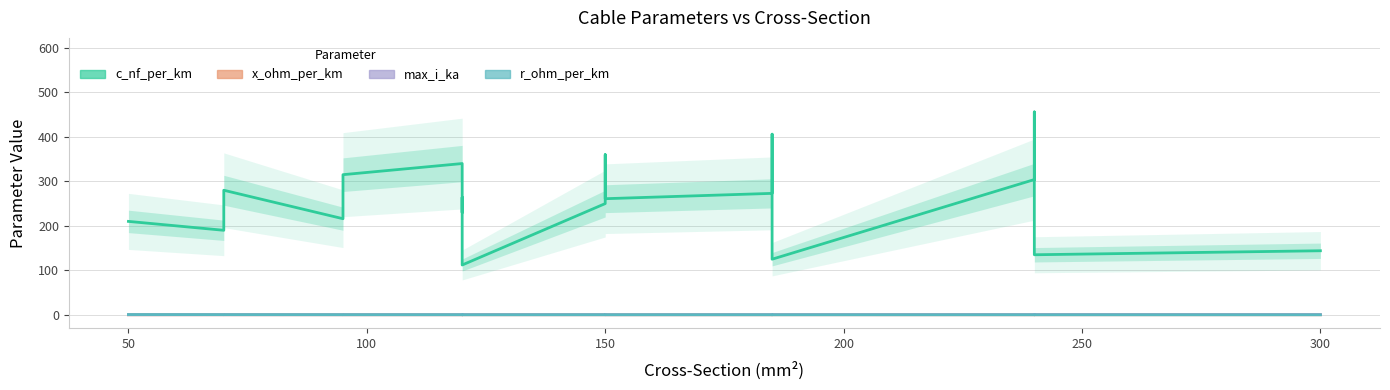

How many lines are shown in the chart?

4